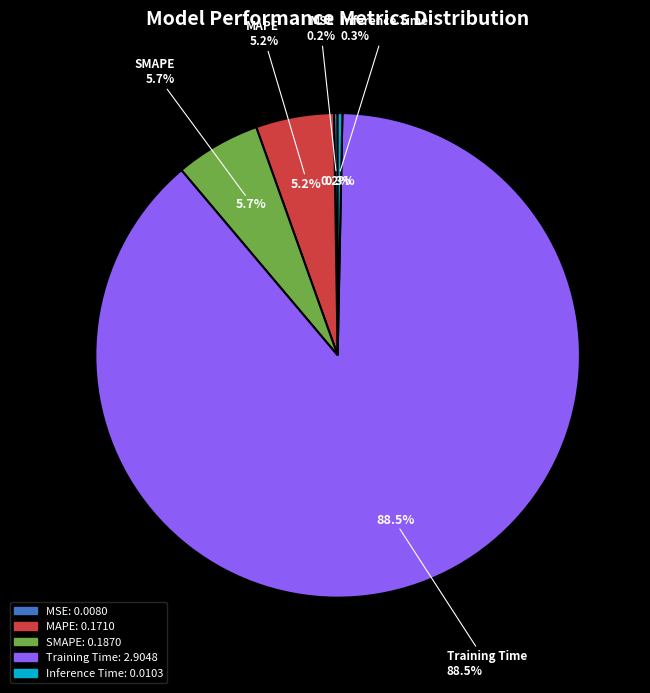

Which category has the biggest portion of the pie?

Training Time